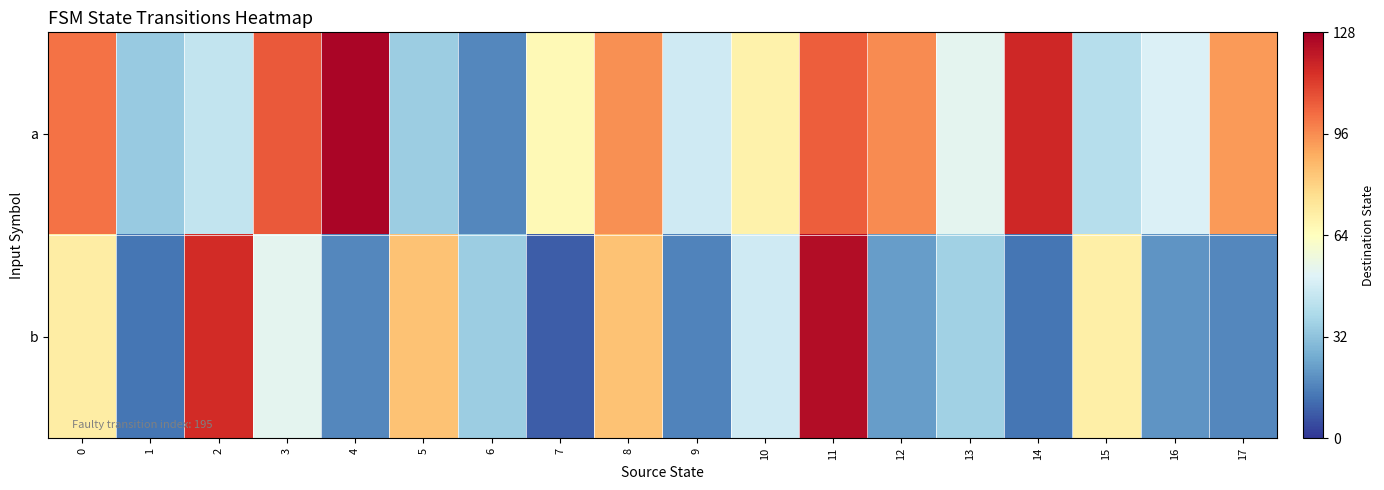

Reading right to left, extract all data points from this chart.

a: 17=93	16=50	15=41	14=117	13=53	12=96	11=105	10=69	9=47	8=95	7=66	6=17	5=35	4=126	3=106	2=44	1=34	0=101
b: 17=17	16=20	15=70	14=13	13=36	12=22	11=124	10=47	9=16	8=84	7=8	6=35	5=84	4=17	3=53	2=116	1=13	0=71